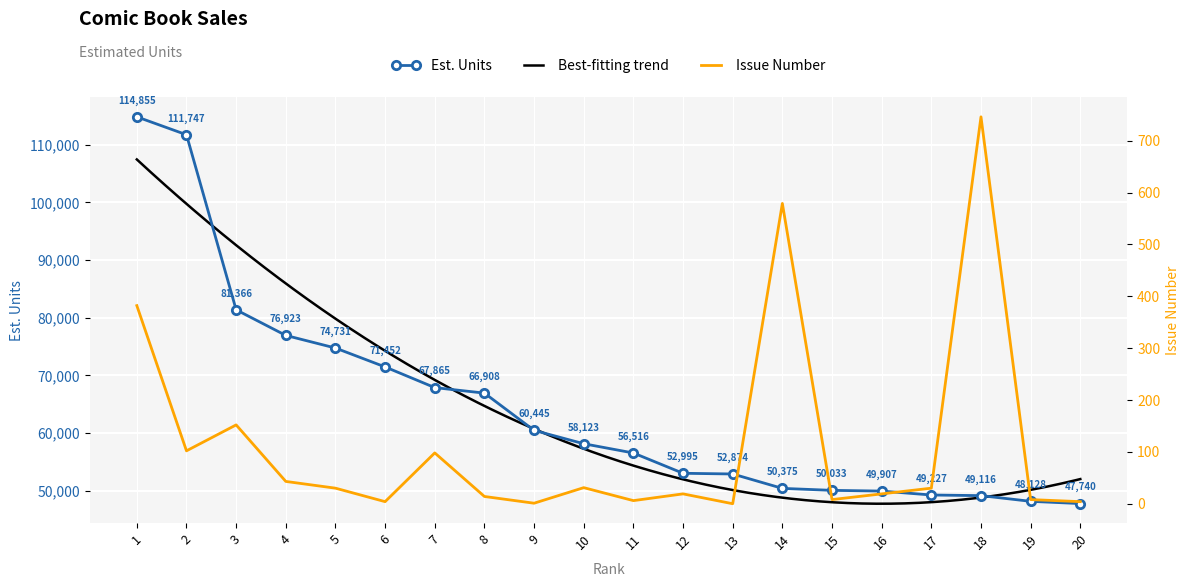

Reading left to right, extract all data points from this chart.

Est. units: 114855	111747	81366	76923	74731	71452	67865	66908	60445	58123	56516	52995	52874	50375	50033	49907	49227	49116	48128	47740
Issue: 382	102	152	43	30	4	98	14	1	31	6	19	0	579	8	19	30	746	8	4